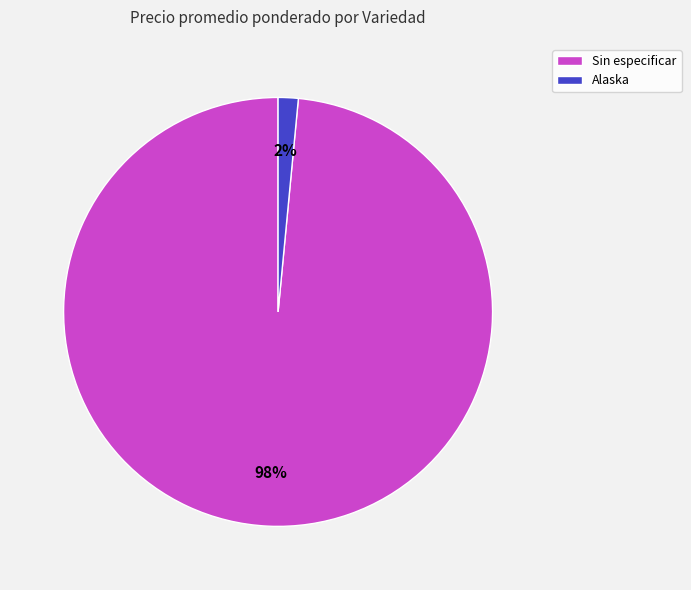

What percentage is the Sin especificar slice, to the nearest percent?

98%